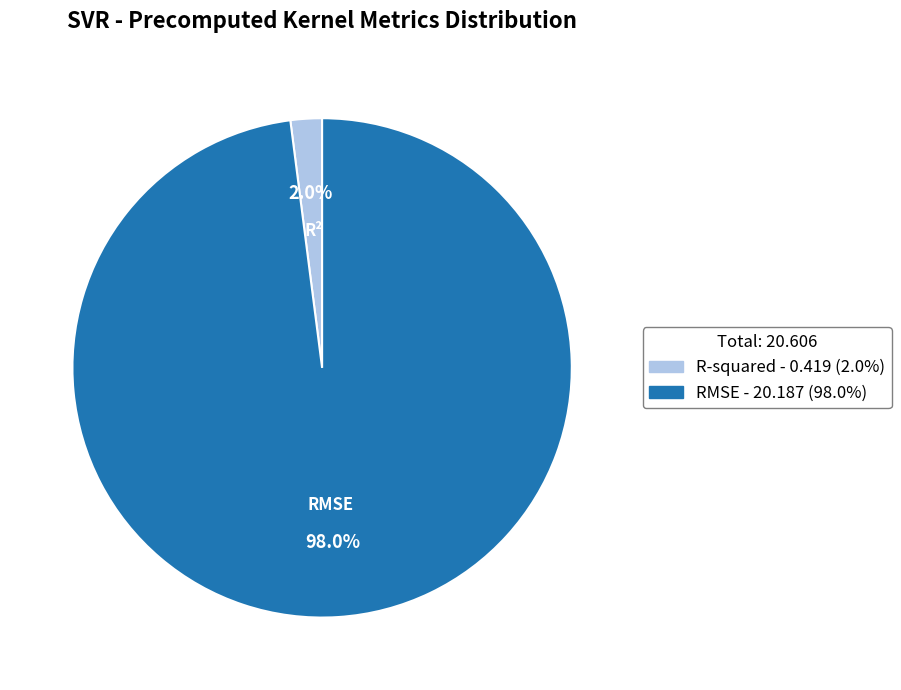

Which slice is the largest?

RMSE